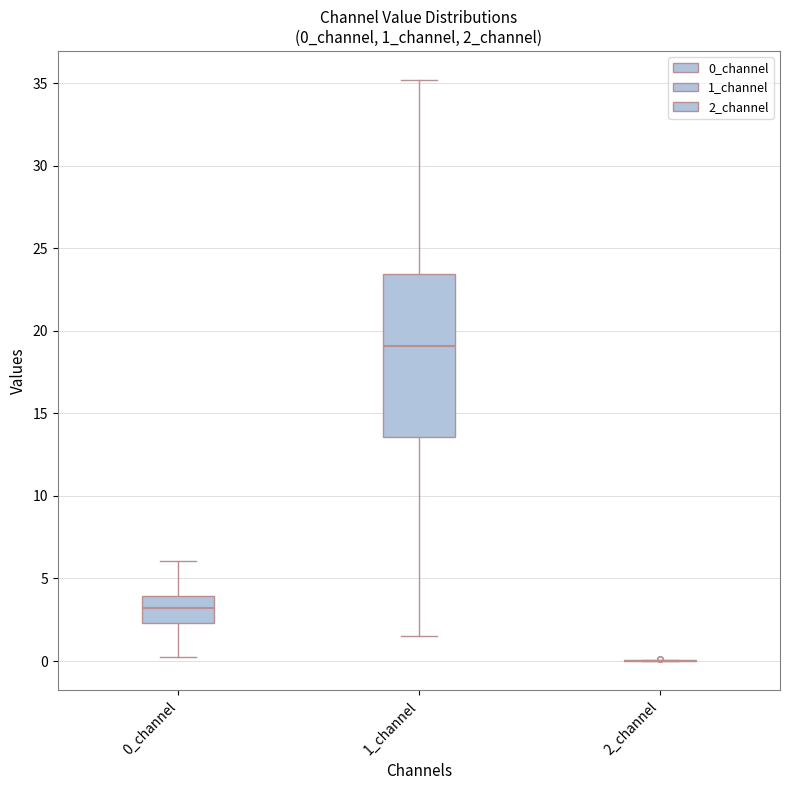

Which box is the tallest, from its lower edge to its upper edge?

1_channel